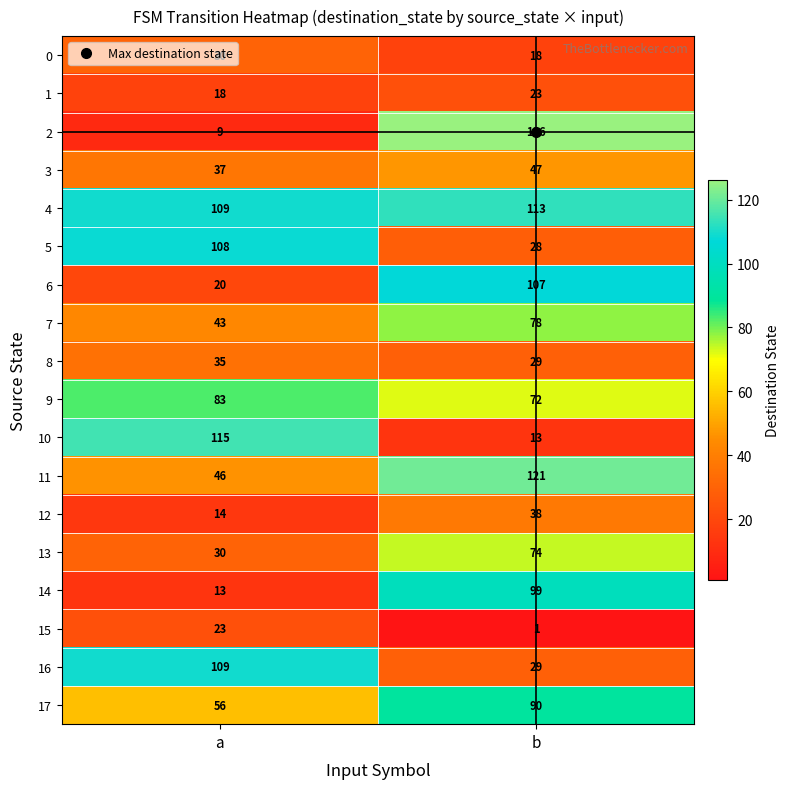

Is it true that 2 equals 126 at b?

True